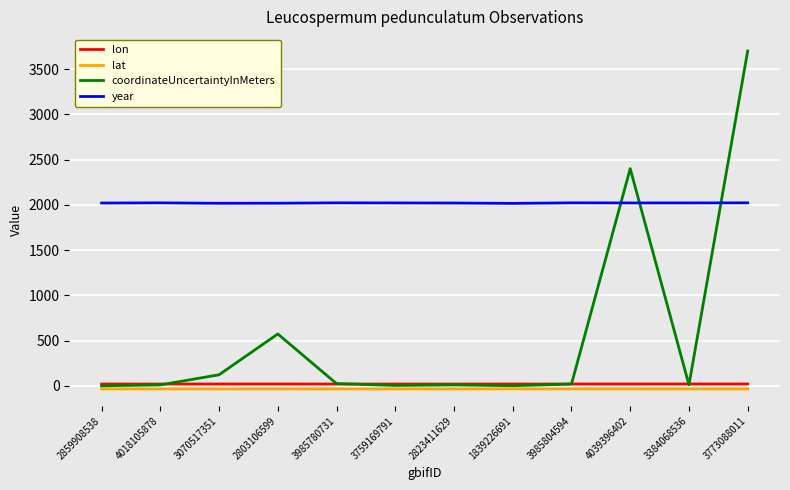

How many intersections are there between year and coordinateUncertaintyInMeters?

3